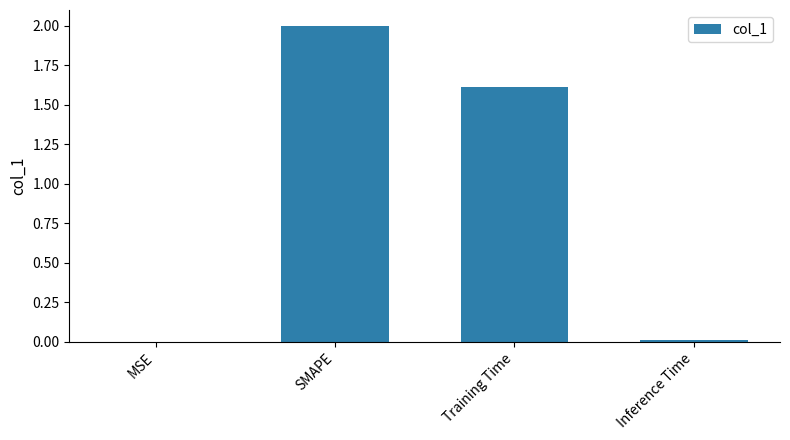

What is the sum of all values?

3.6